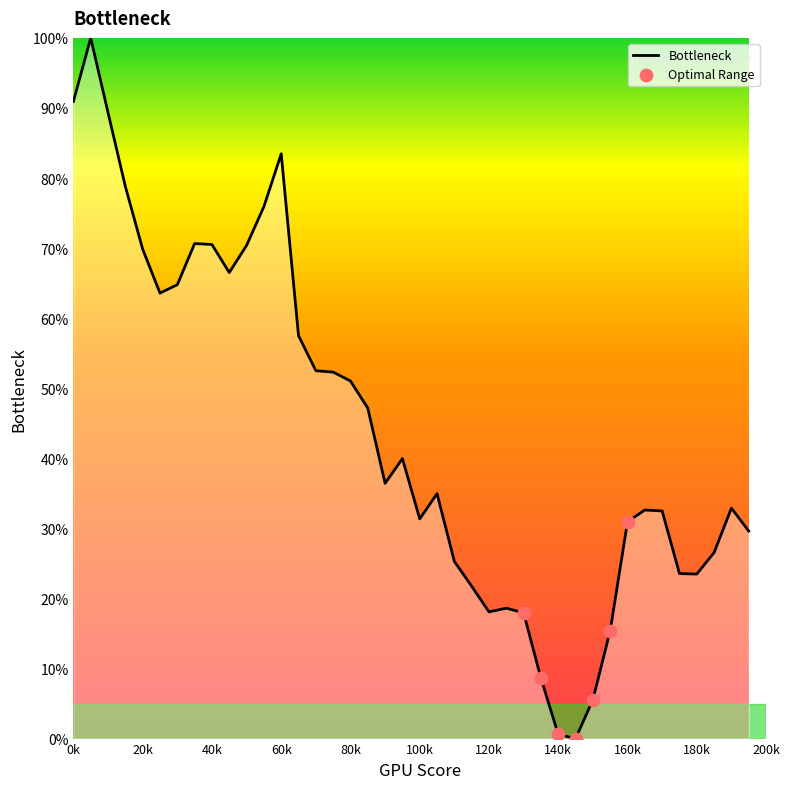

What is the greatest value displayed?

100.0